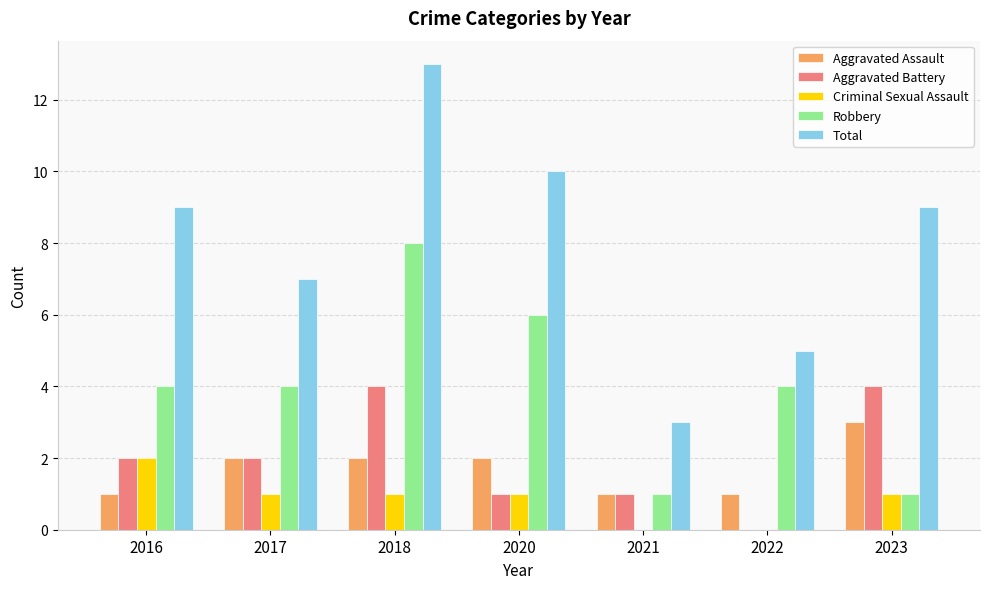

Reading left to right, extract all data points from this chart.

Aggravated Assault: 1	2	2	2	1	1	3
Aggravated Battery: 2	2	4	1	1	0	4
Criminal Sexual Assault: 2	1	1	1	0	0	1
Robbery: 4	4	8	6	1	4	1
Total: 9	7	13	10	3	5	9